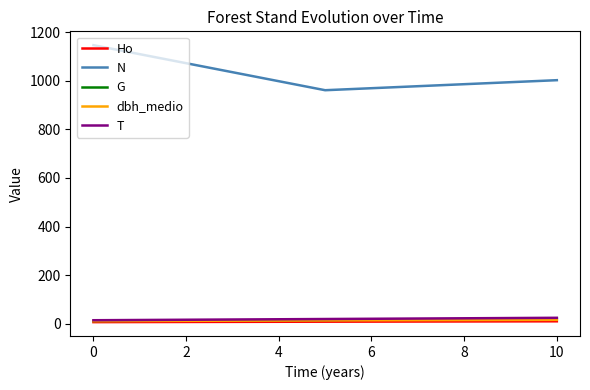

What is the spread (max minus min) of values at 2?

951.7